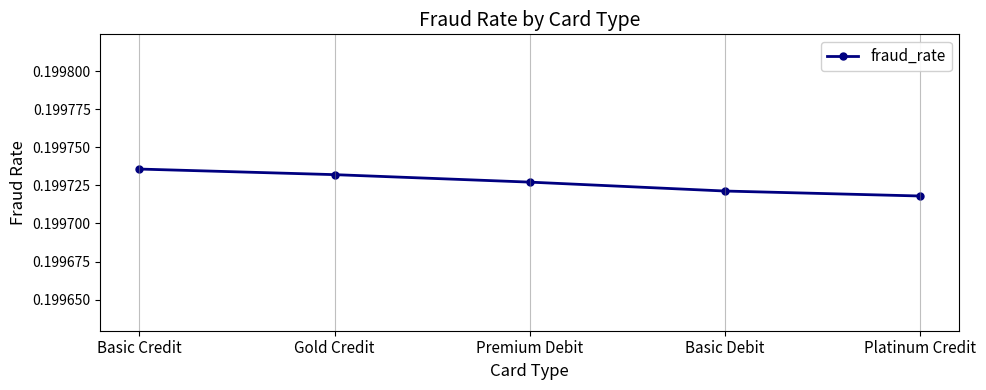

Is this an area chart (filled region under the line)?

No